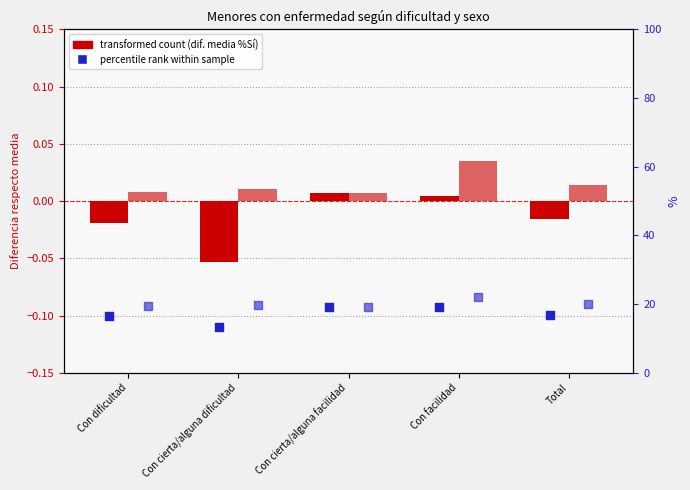

At which category is the sum across all series the highest?

Con facilidad